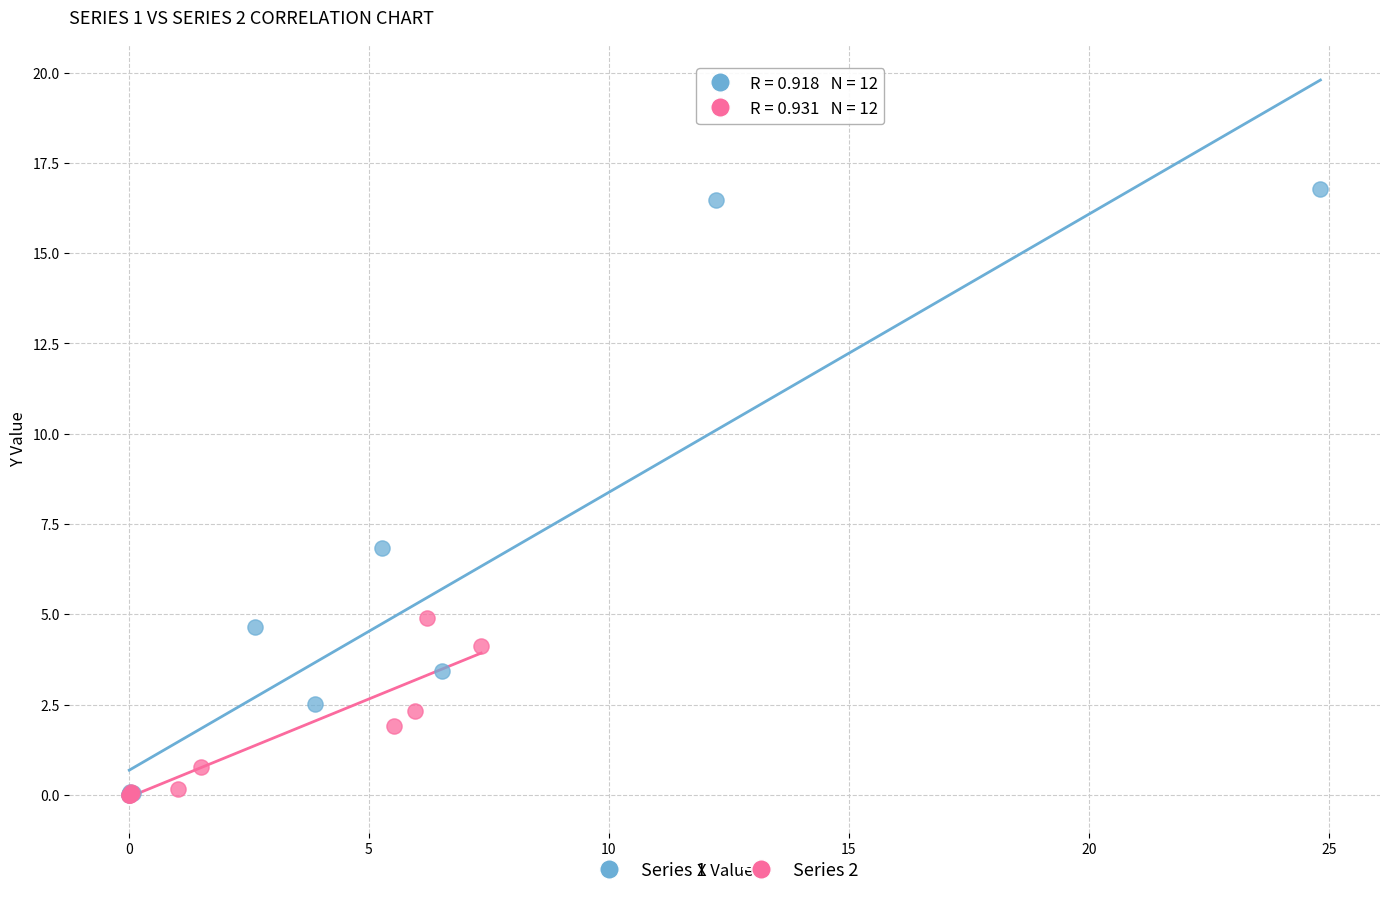

Which series reaches the maximum Y coordinate?

Series 1